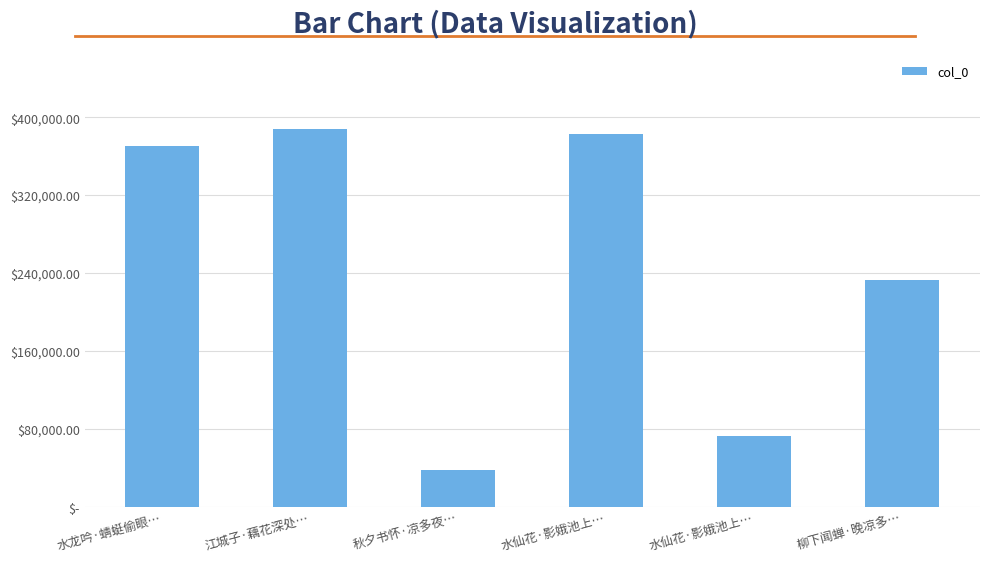

Where does the data first go above 370901?

江城子·藕花深处…